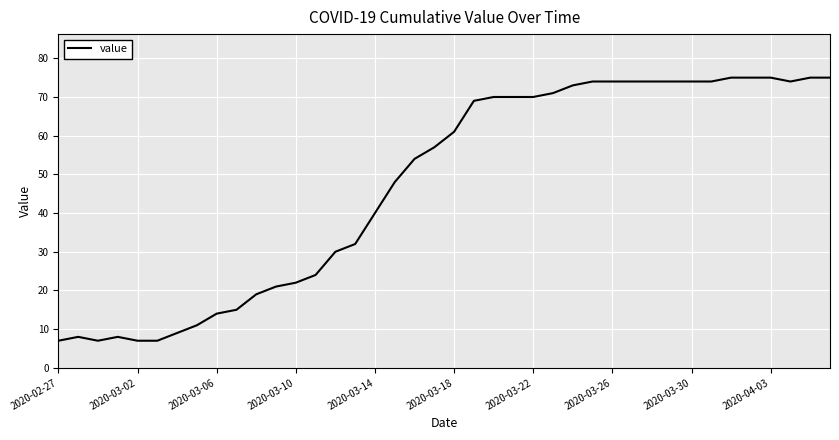

What is the greatest value displayed?

75